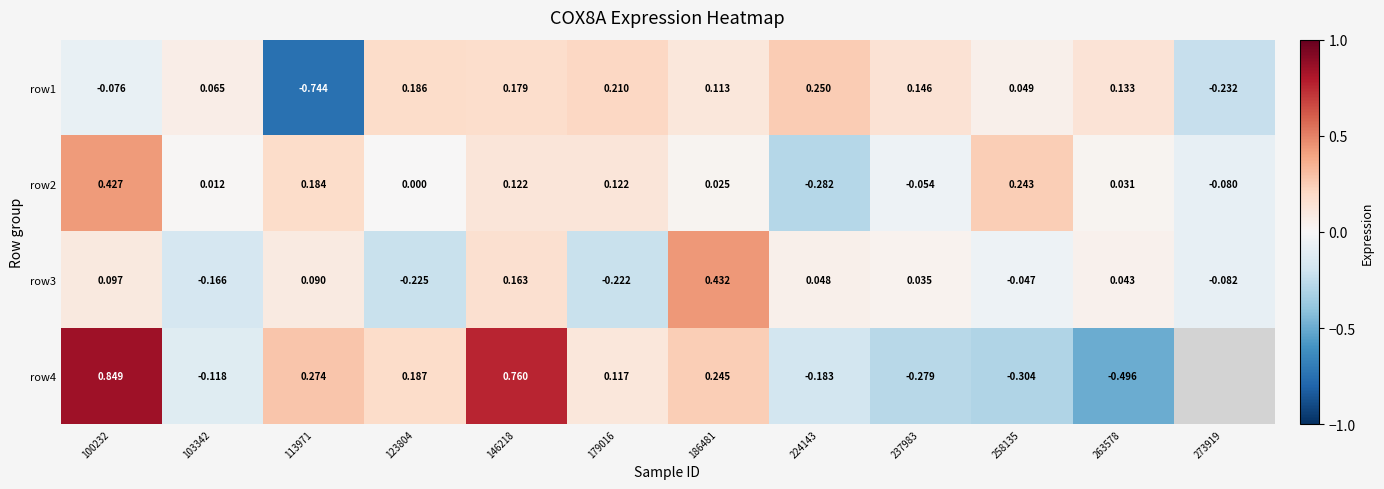

Is the value of row4 at 100232 greater than the value of row1 at 100232?

Yes